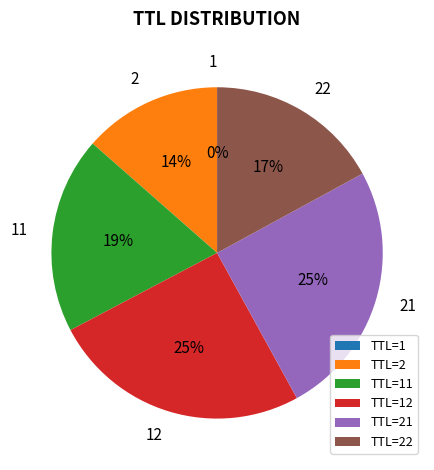

Is there a majority slice in this chart?

No